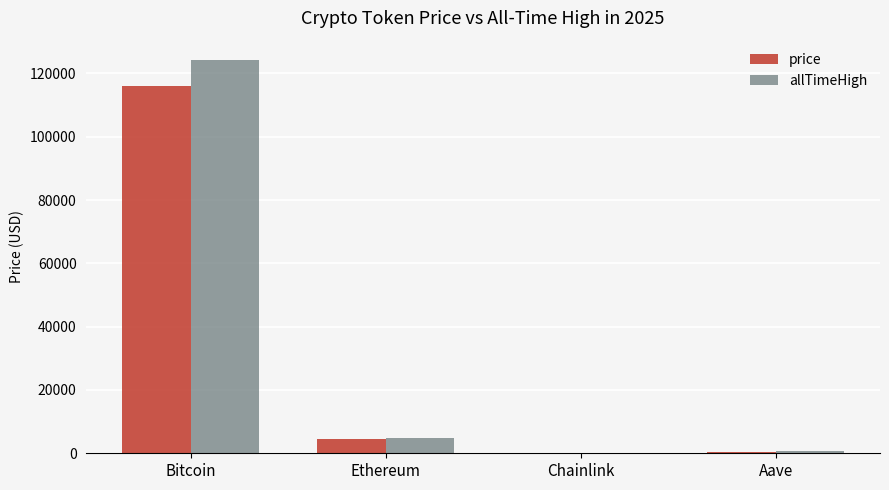

What is the approximate value of allTimeHigh at Aave?

661.7